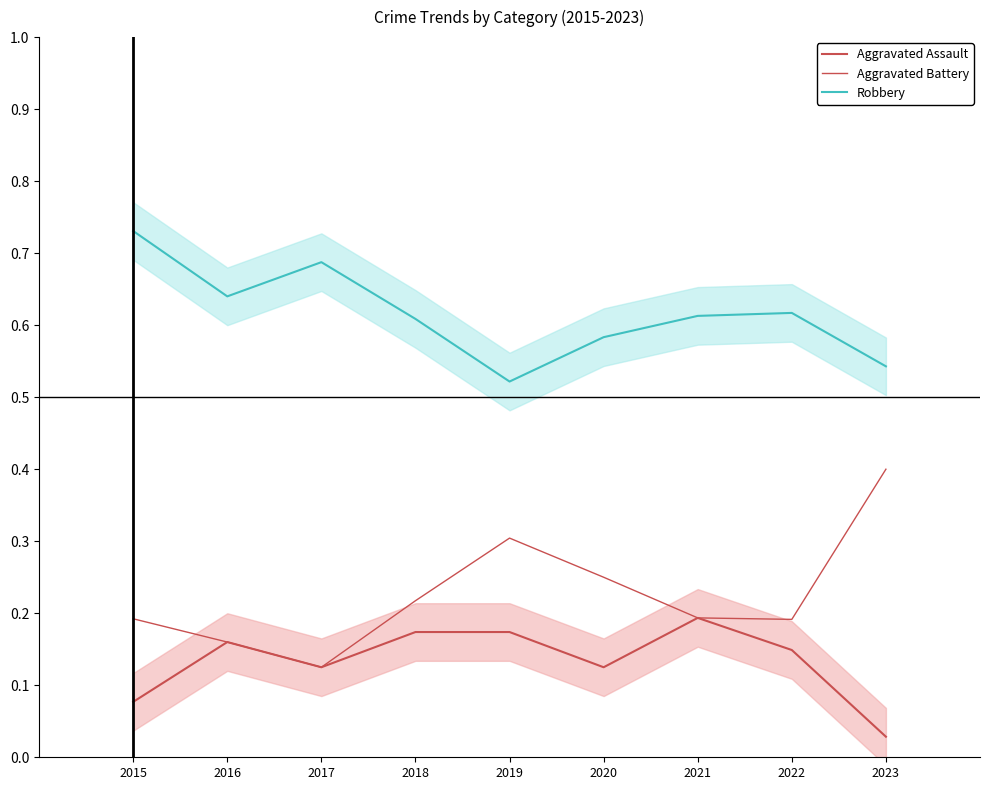

Rank the categories by Aggravated Battery value from lowest to highest.

2017, 2016, 2022, 2015, 2021, 2018, 2020, 2019, 2023